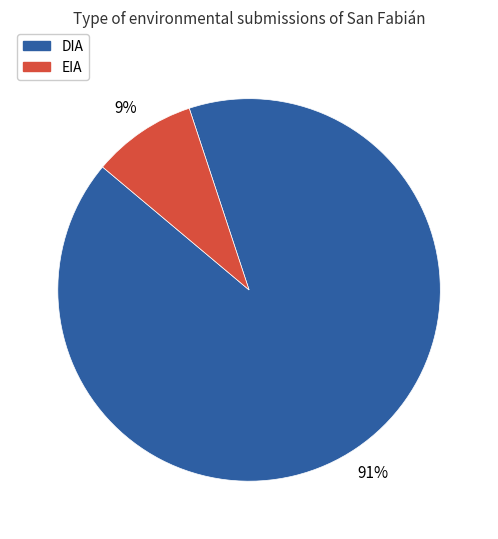

The DIA slice represents 91% of the pie. True or false?

True